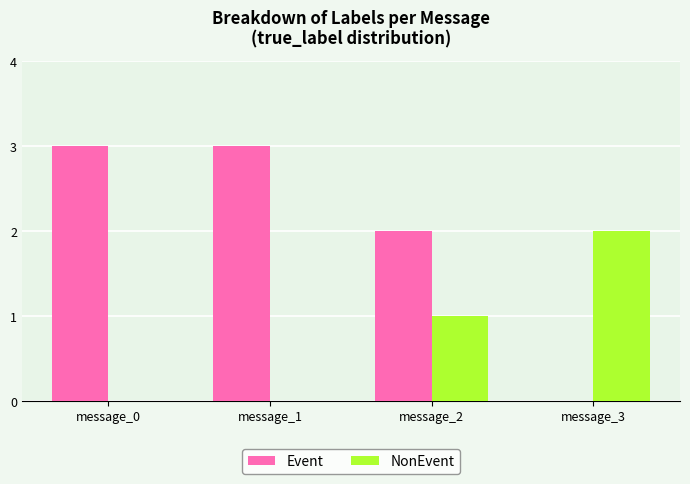

Is the value of Event at message_2 greater than the value of NonEvent at message_0?

Yes